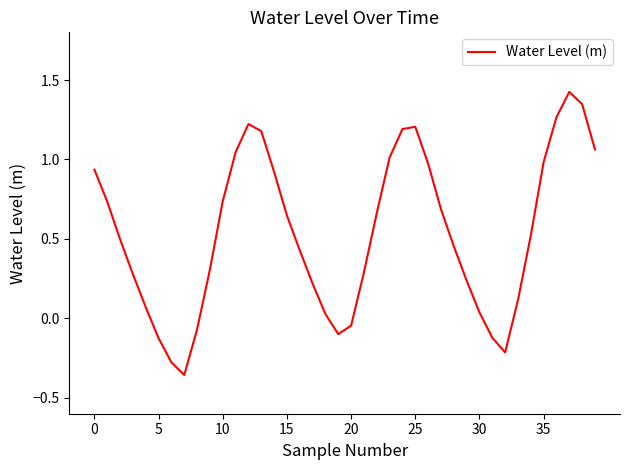

How many categories are shown in the chart?

40